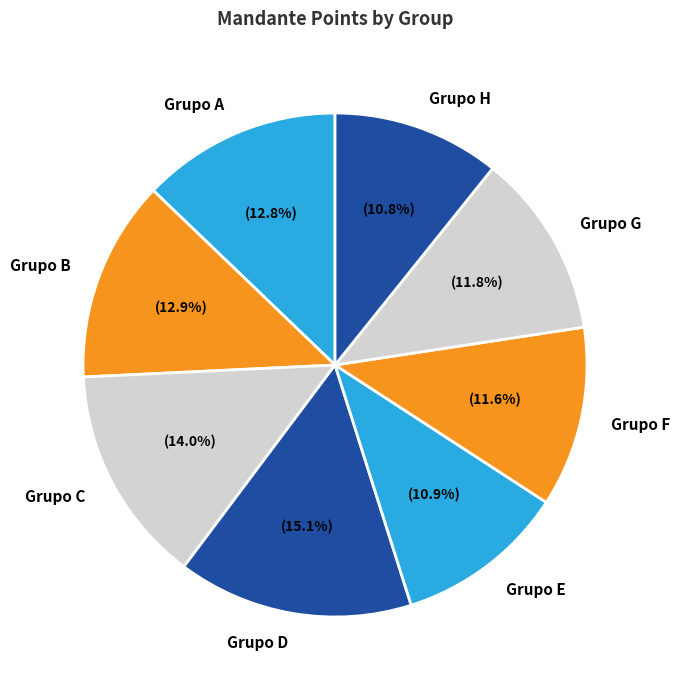

Which slice is the largest?

Grupo D